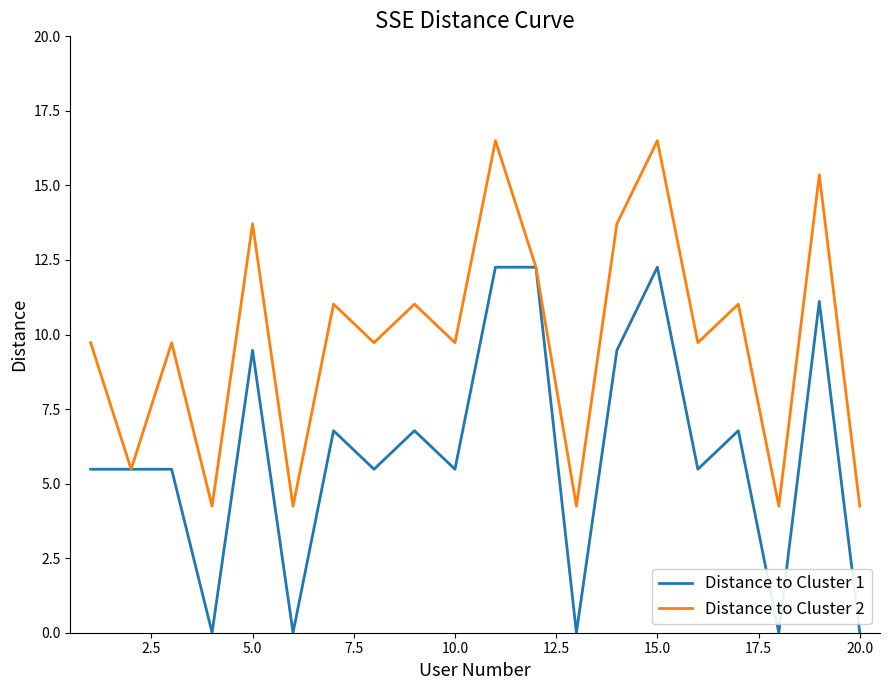

Rank the series by their maximum value, from highest to lowest.

Distance to Cluster 2, Distance to Cluster 1